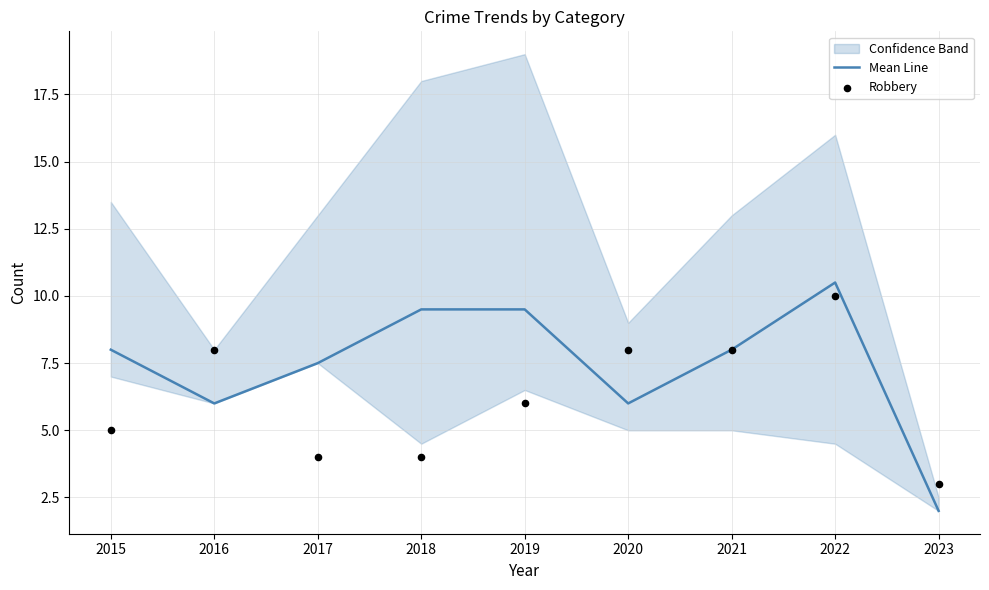

Which series has the largest total across all categories?

Mean Line